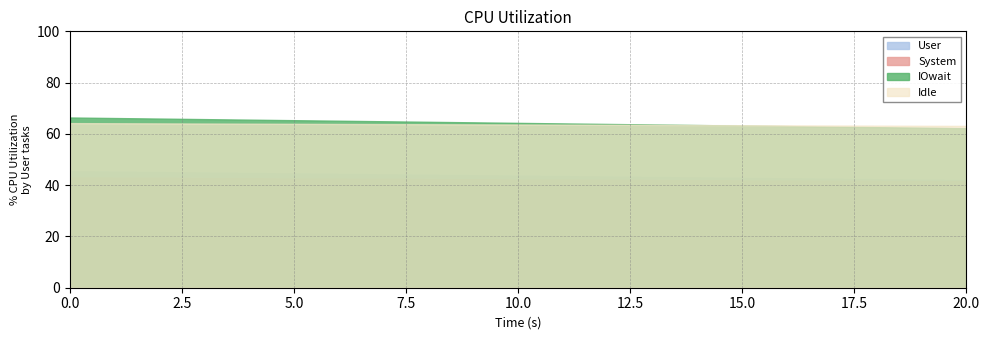

How many lines are shown in the chart?

4